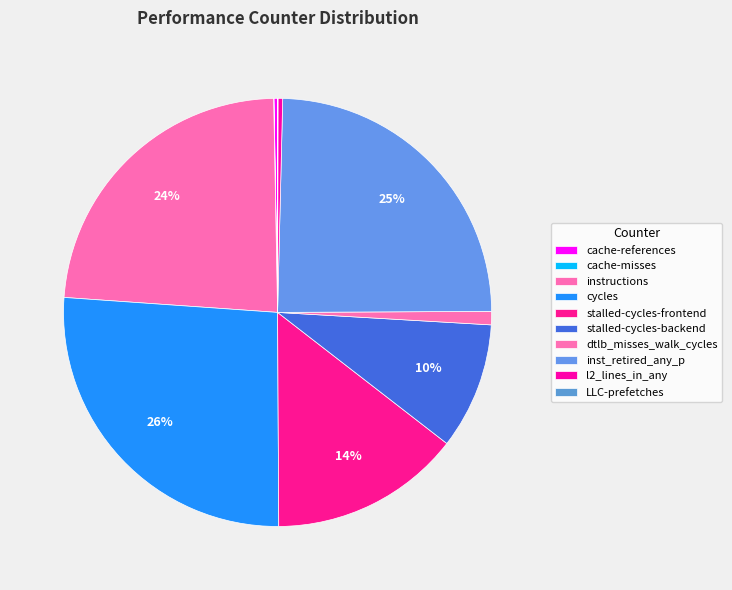

Is there a majority slice in this chart?

No